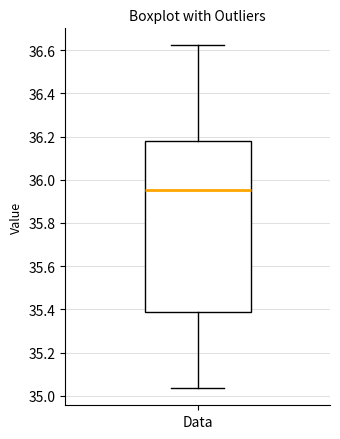

Where is the lower edge of the box for Data on the y-axis? The values are not printed on the chart, so give them approximately, as read against the axis.

35.38